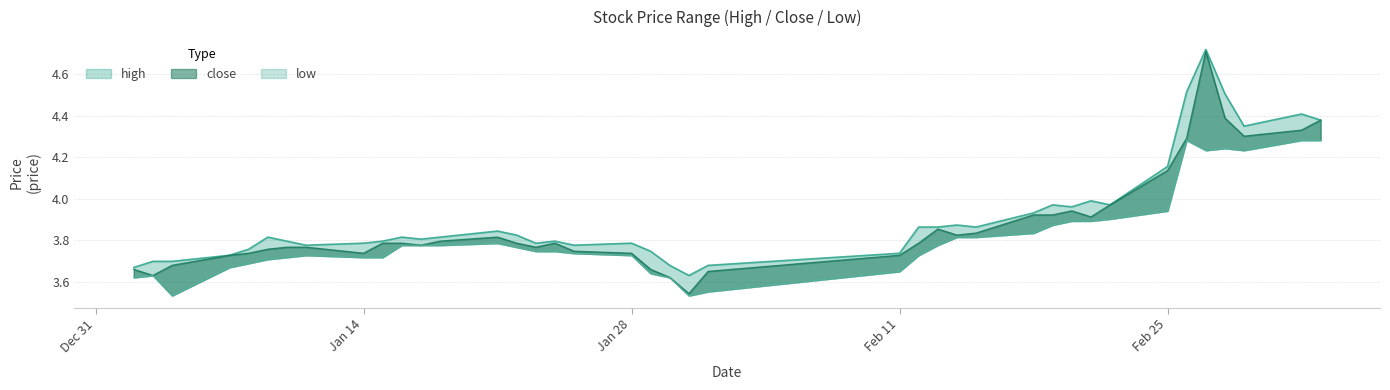

Count the number of categories in the chart.

40